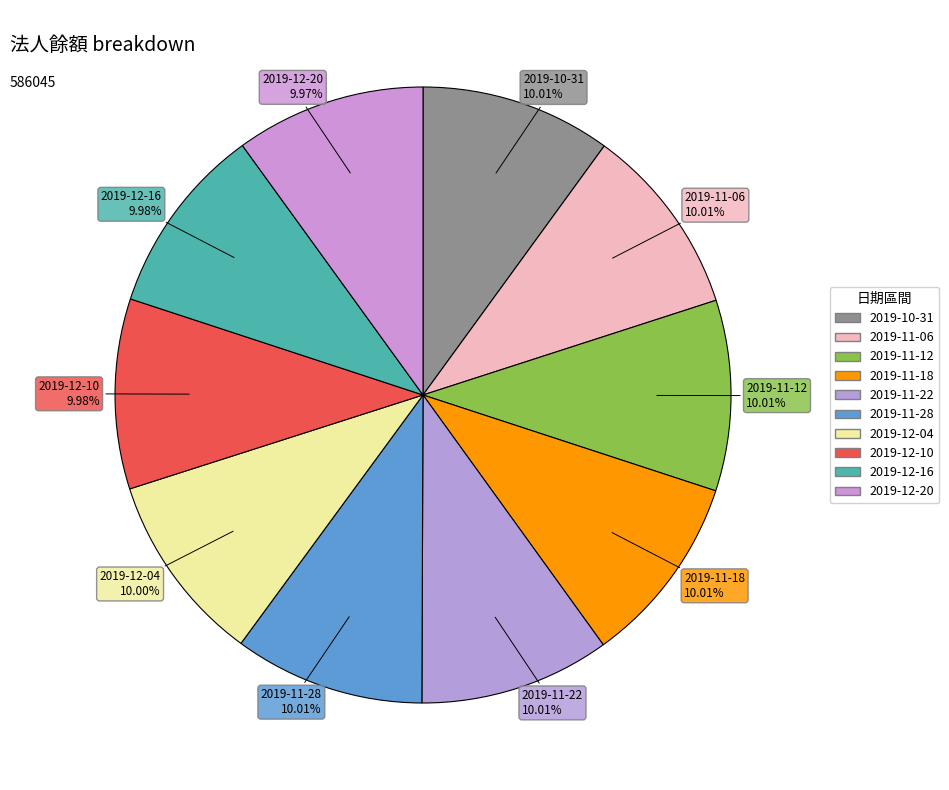

How many slices are in this pie chart?

10